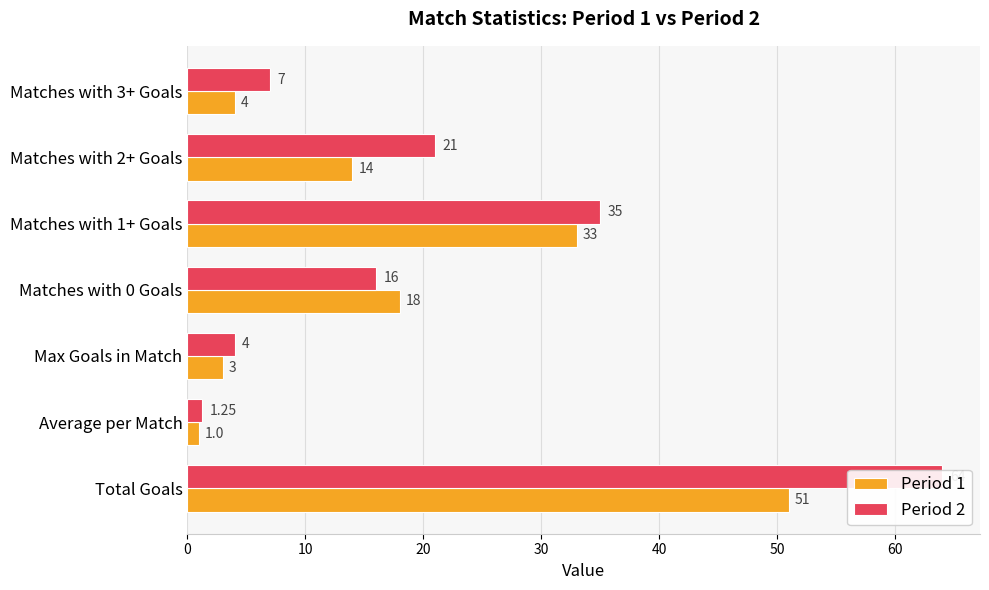

Are the bars grouped side by side (vs. stacked)?

Yes